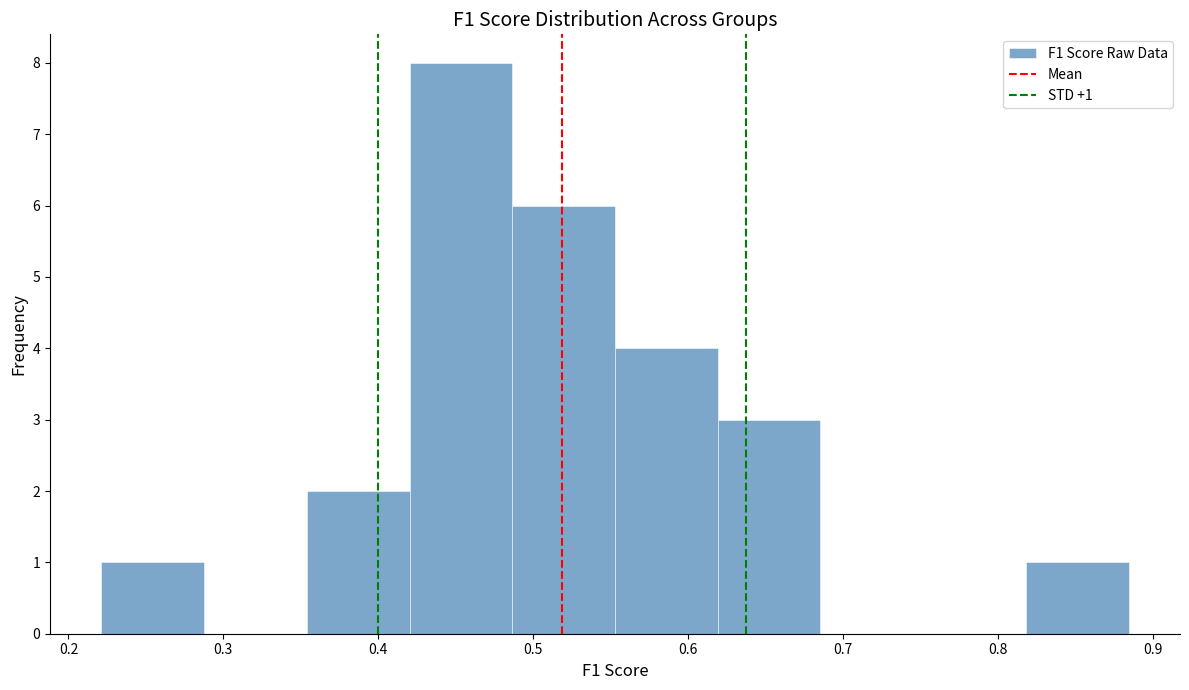

Which range on the x-axis has the tallest bar?

0.42 to 0.49